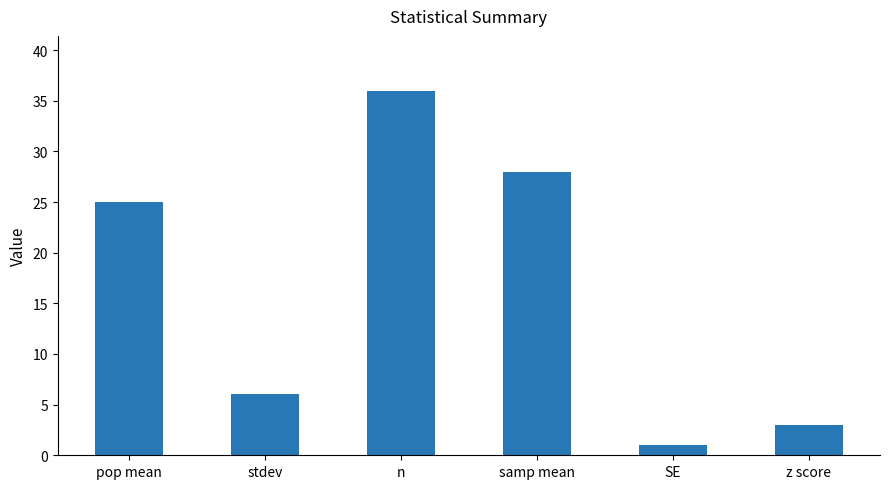

How many bars are there in total?

6